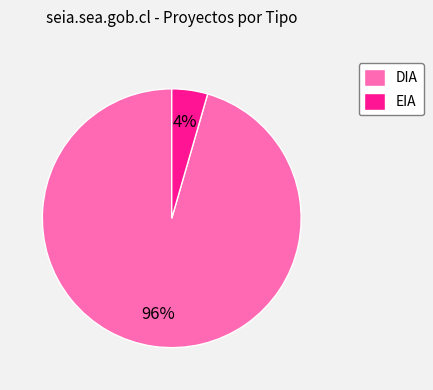

Is it true that DIA is 83% of the pie?

False